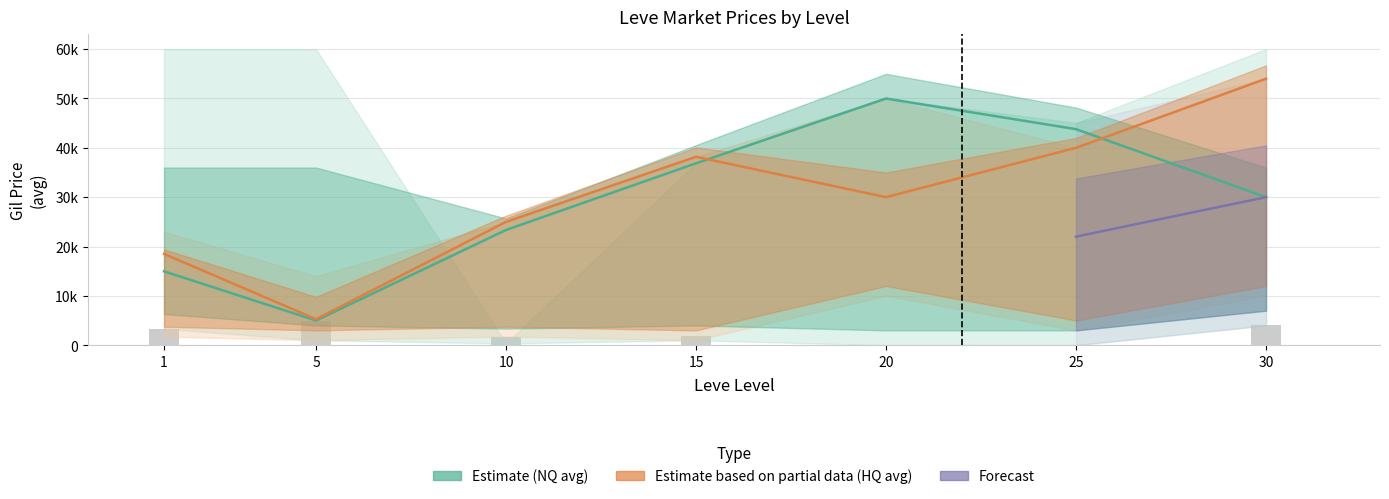

What is the value of the currentAveragePriceNQ bar at the 7th from the left?

29999.0